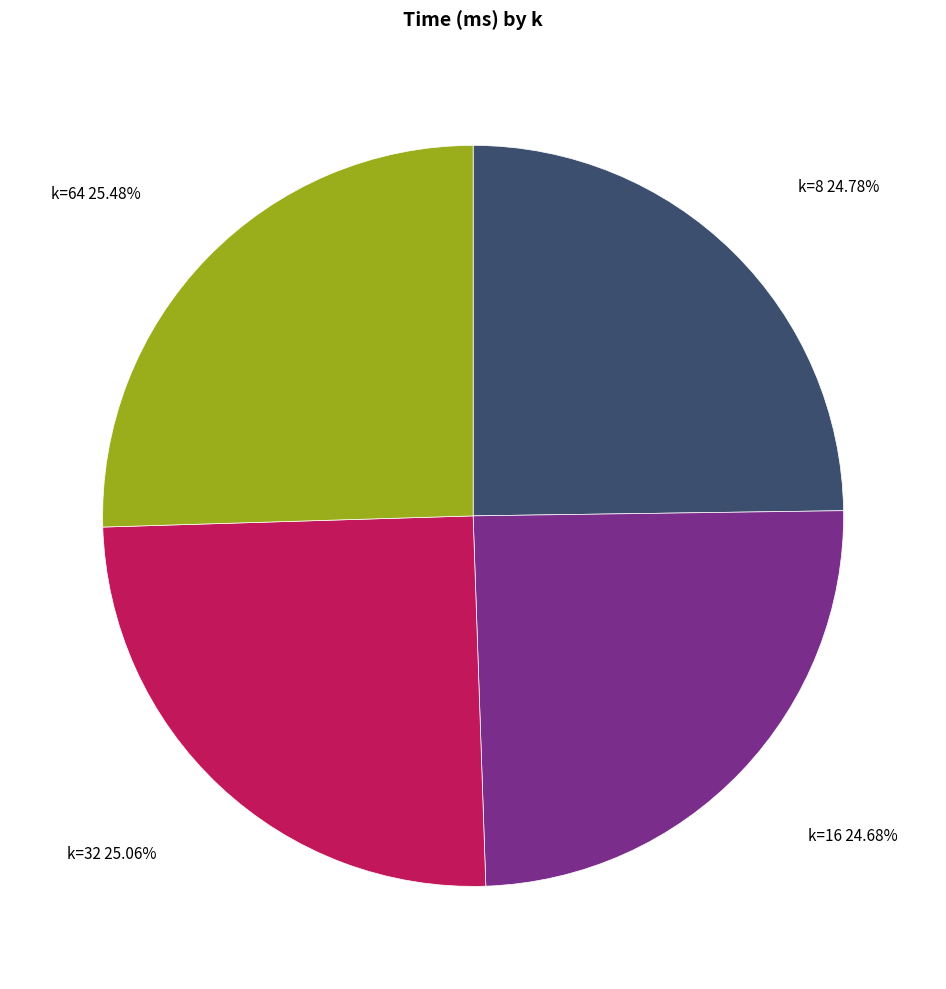

Does any single category account for the majority?

No